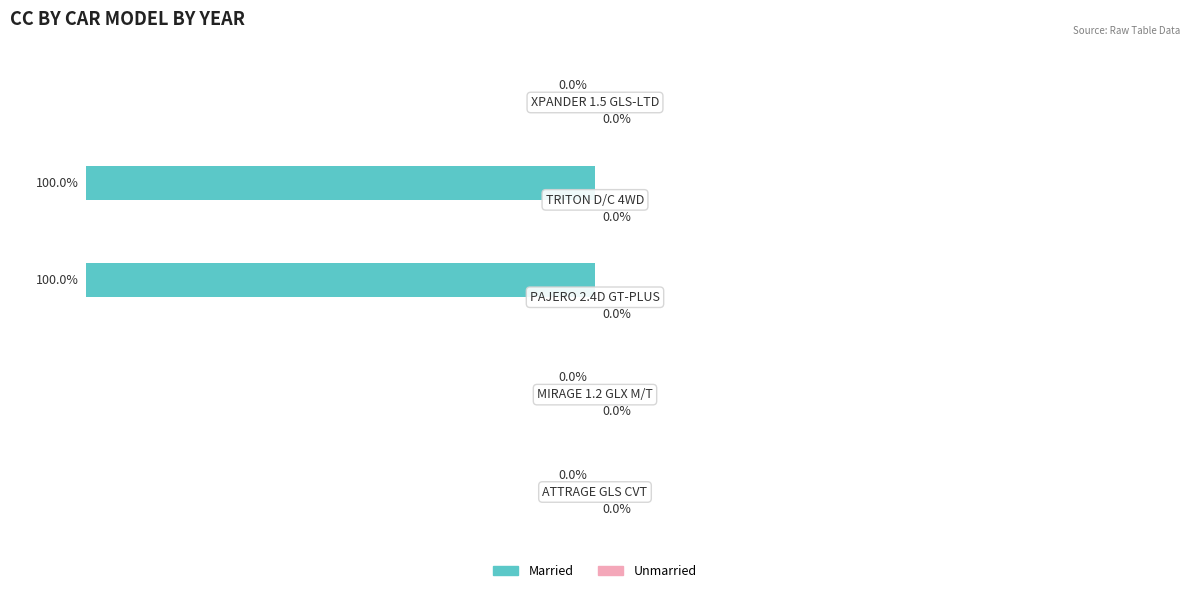

Are the bars horizontal?

Yes